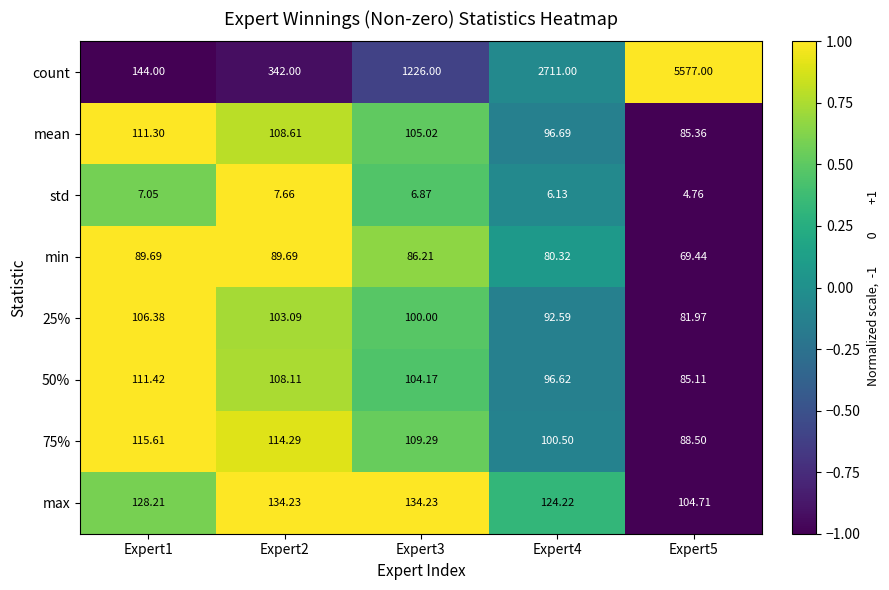

Is the value of 25% at Expert3 greater than the value of min at Expert5?

Yes